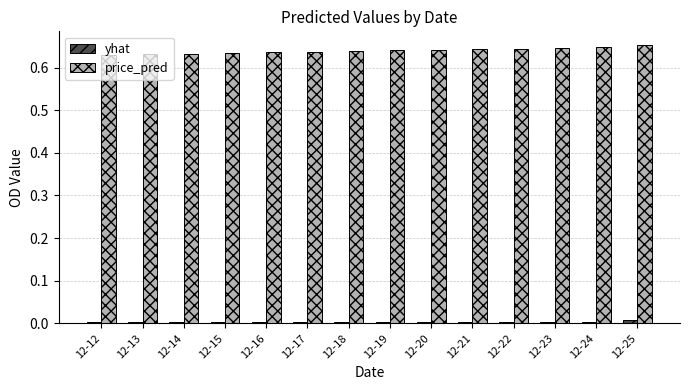

The yhat series shows 0.0 at 12-25. True or false?

True